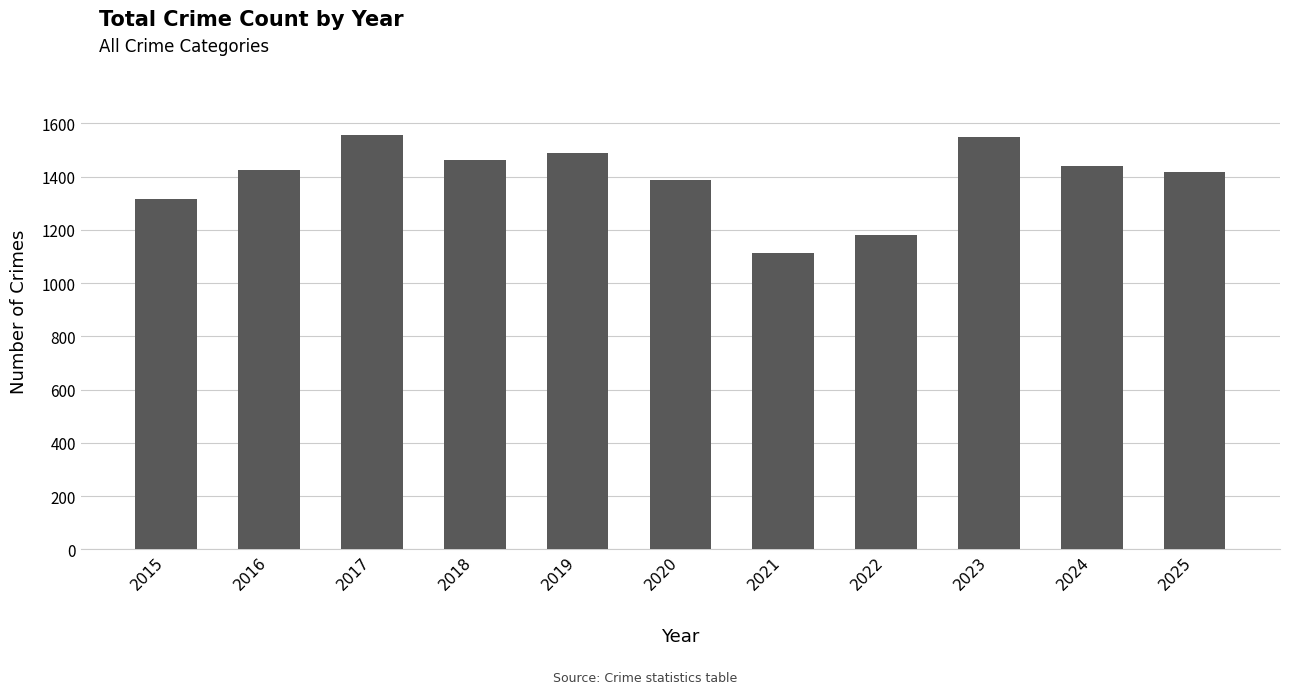

Approximately how many times larger is the value at 2015 compared to 2020?

0.9